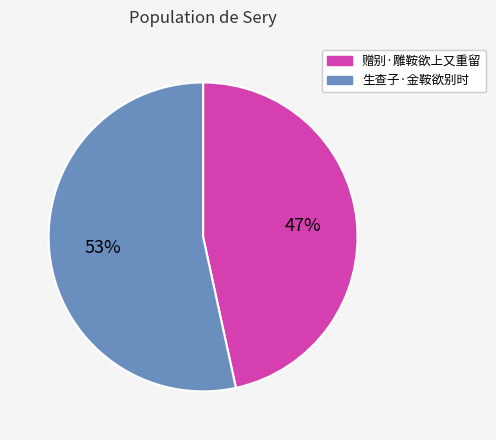

Is there a majority slice in this chart?

Yes